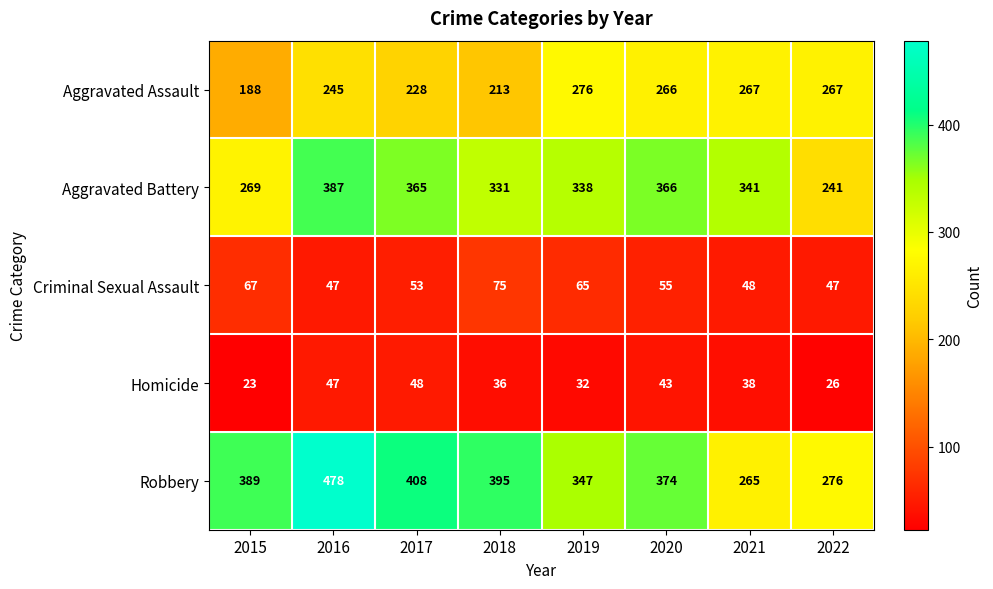

At which label is Robbery closest to 371?

2020